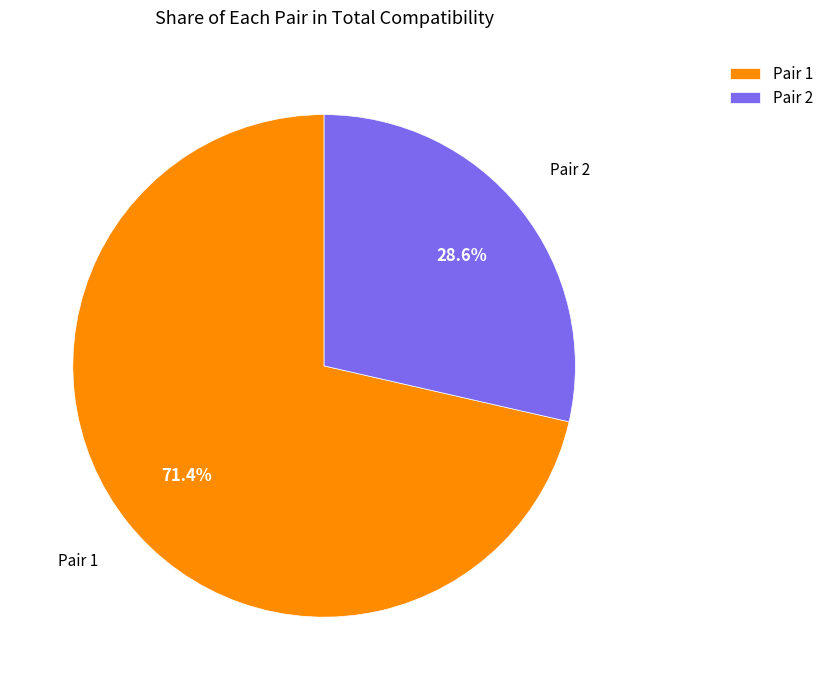

Between Pair 2 and Pair 1, which is larger?

Pair 1